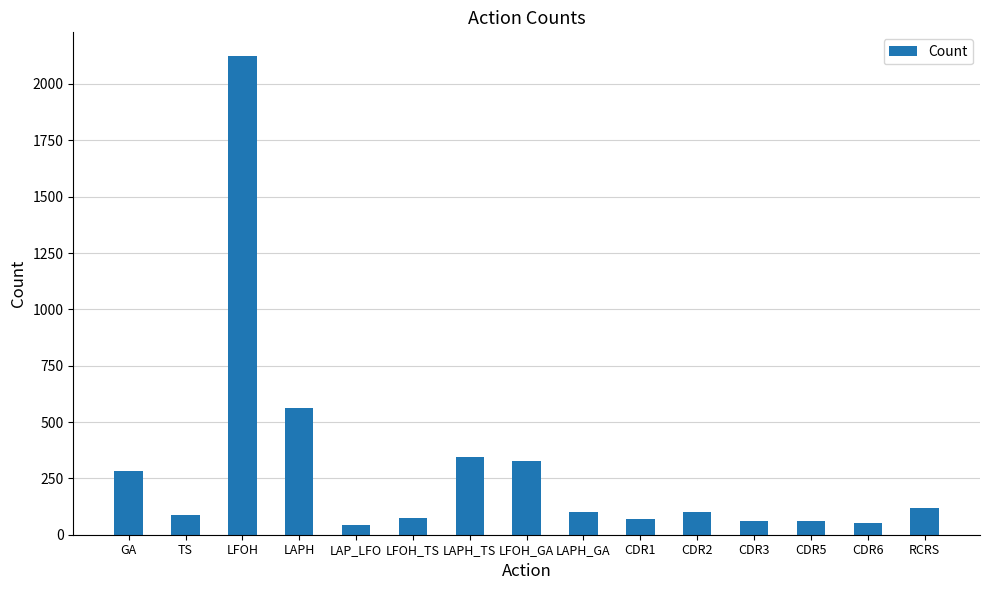

What is the difference between the maximum and minimum values?

2082